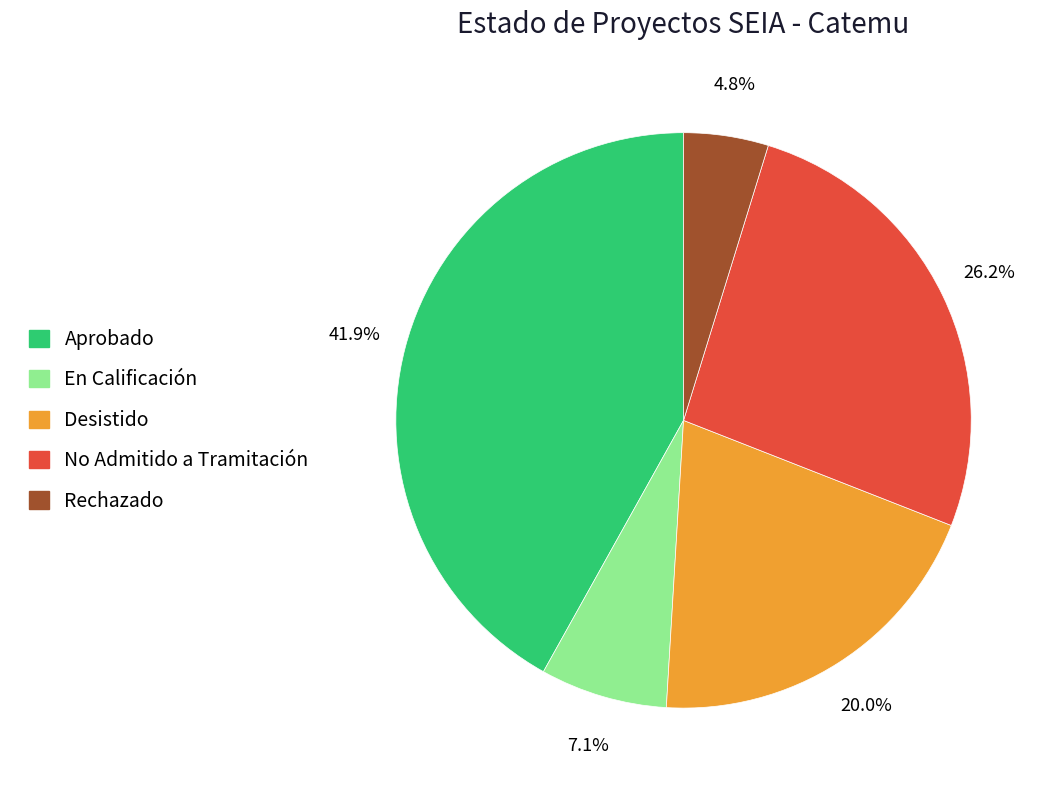

What portion of the pie excludes Desistido?

80.0%